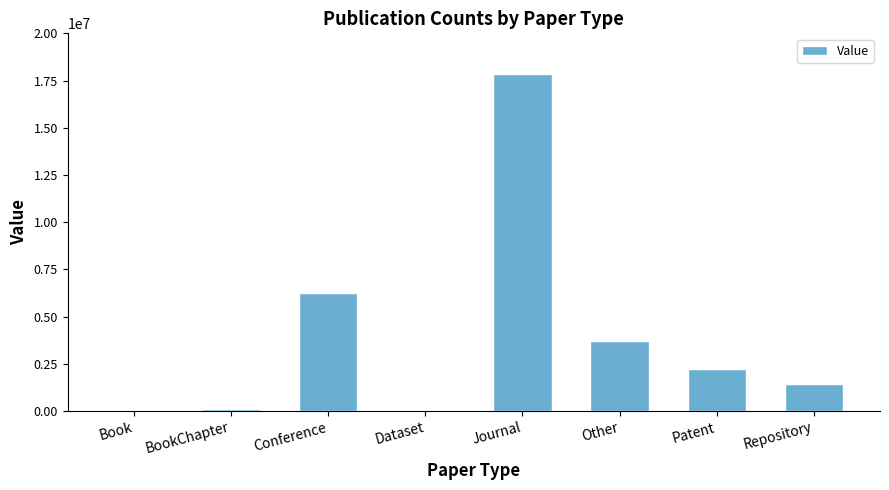

The value at Repository is 1441874. True or false?

True